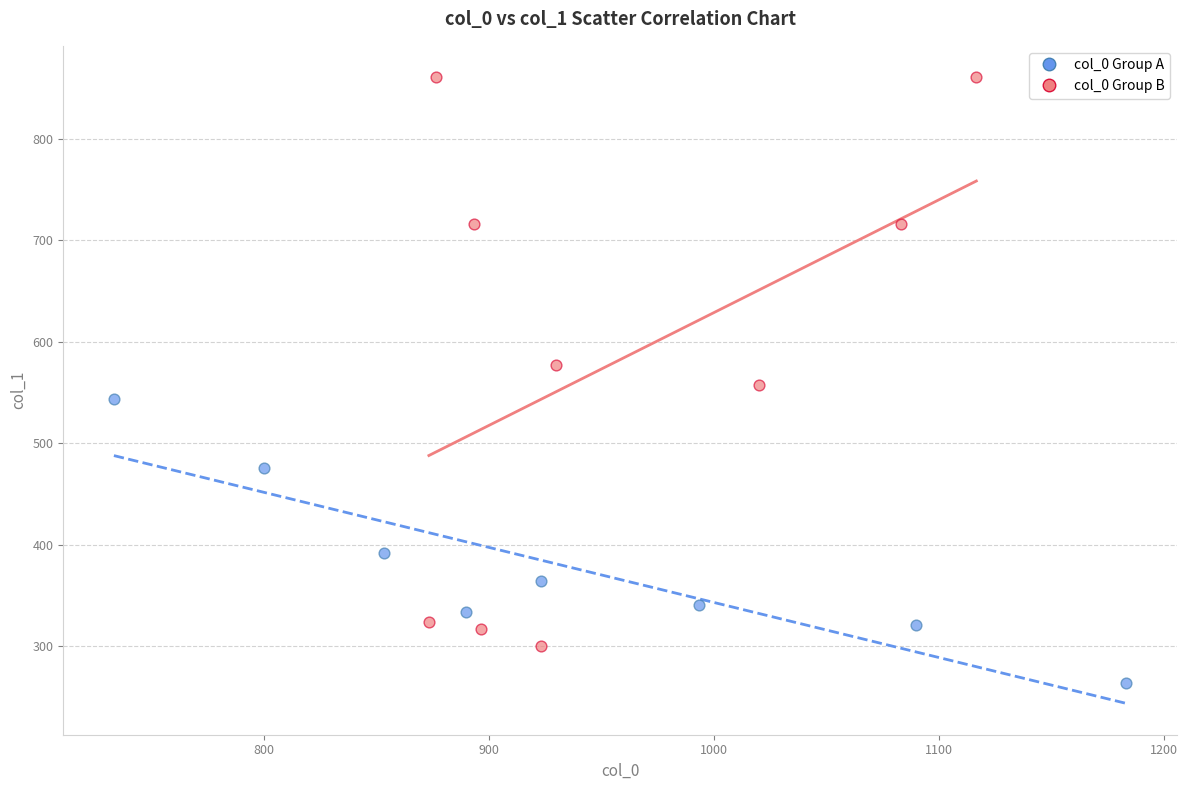

Which series reaches the minimum Y coordinate?

col_0 Group A